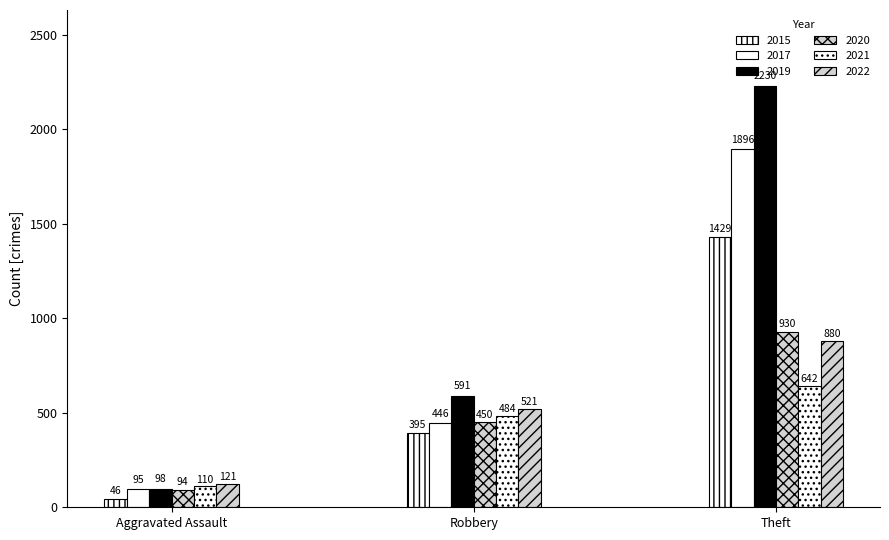

How many bars are there in each group?

6